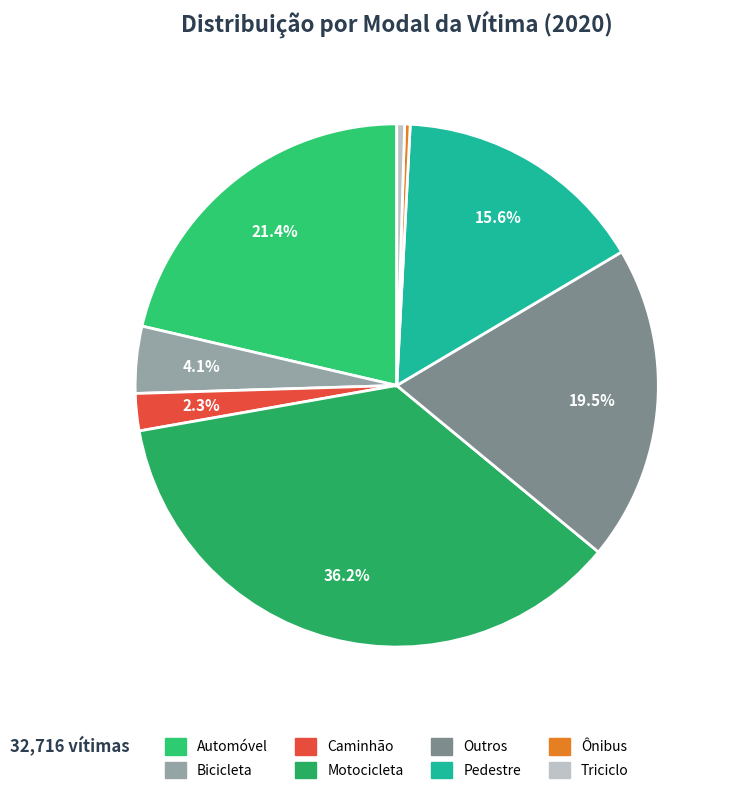

Rank the categories by value from lowest to highest.

Ônibus, Triciclo, Caminhão, Bicicleta, Pedestre, Outros, Automóvel, Motocicleta